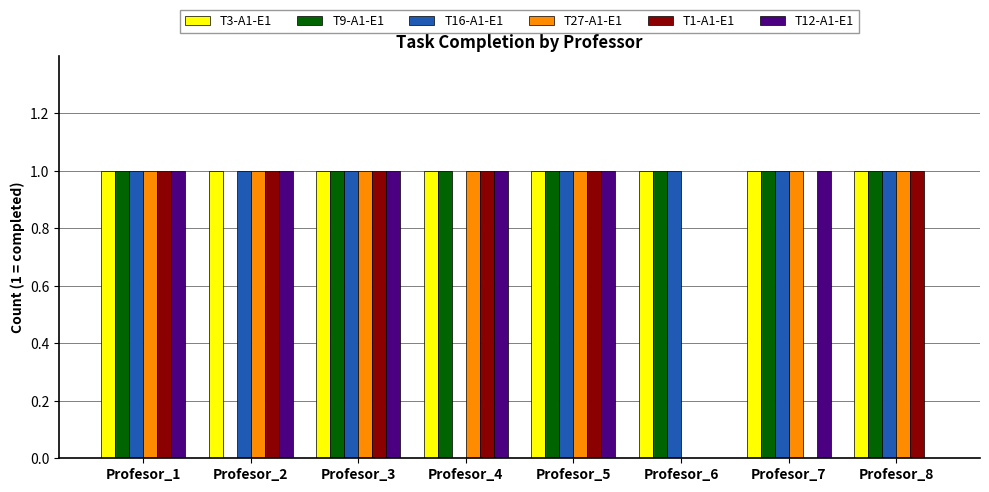

What is the approximate value of T9-A1-E1 at Profesor_5?

1